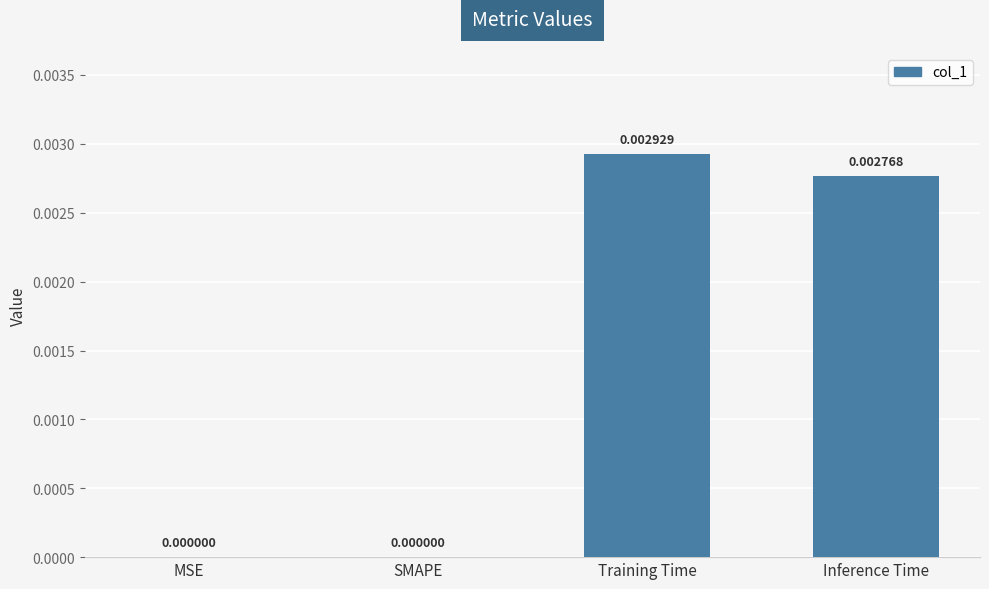

The chart shows a value of 0.0 at SMAPE. True or false?

True